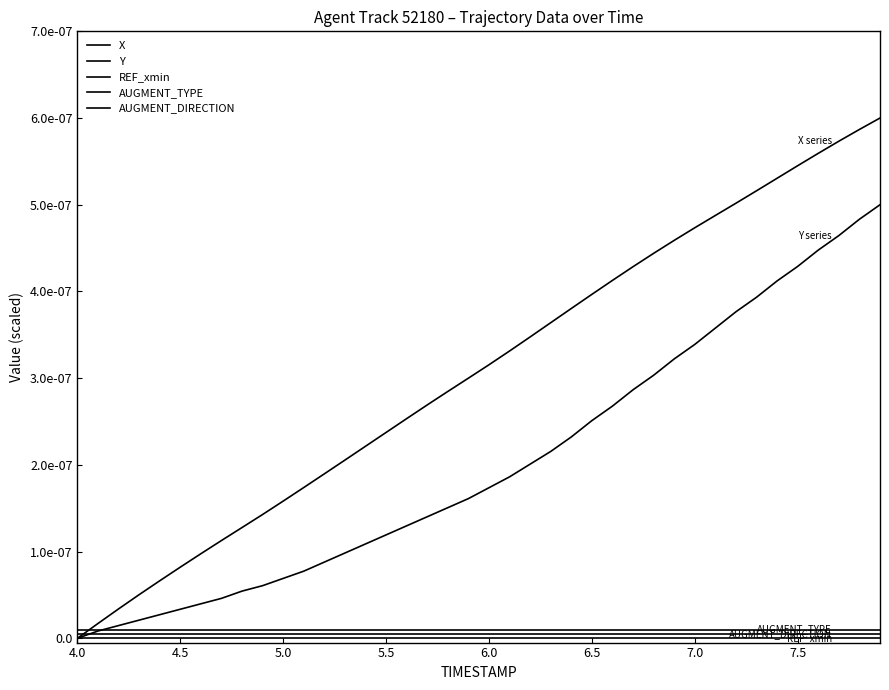

Does the chart display data point markers on the line(s)?

No